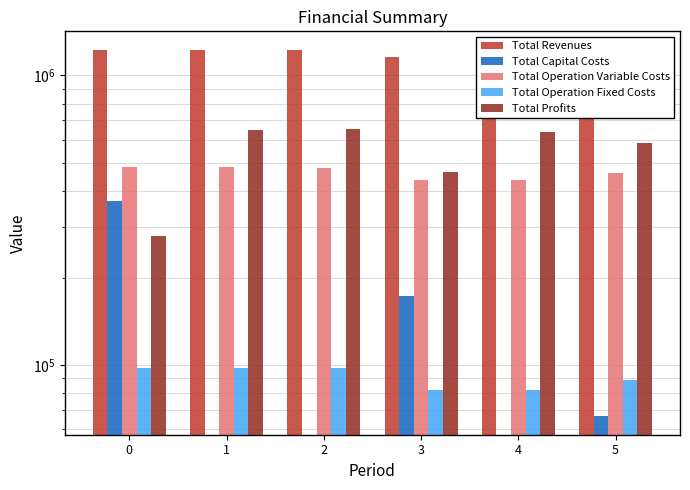

What is the value of the Total Profits bar at the 5th from the left?

637753.8